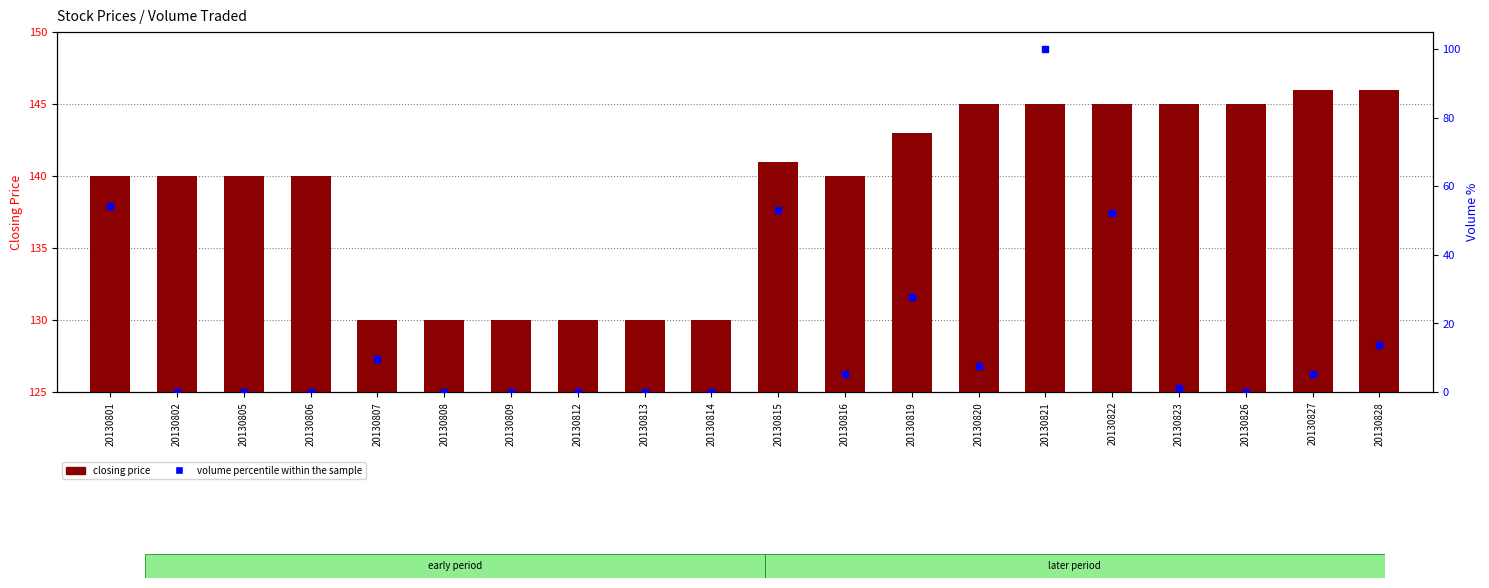

At how many categories does at least one series exceed 51?

20